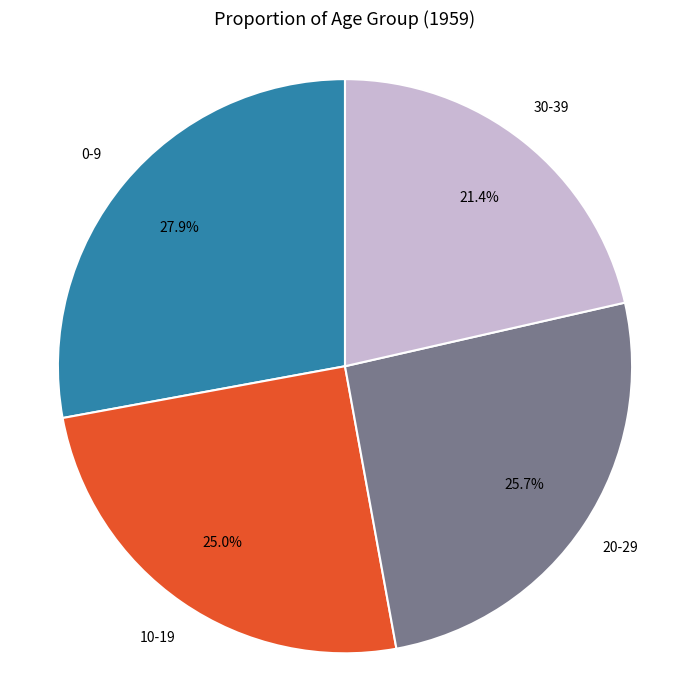

Does any single category account for the majority?

No